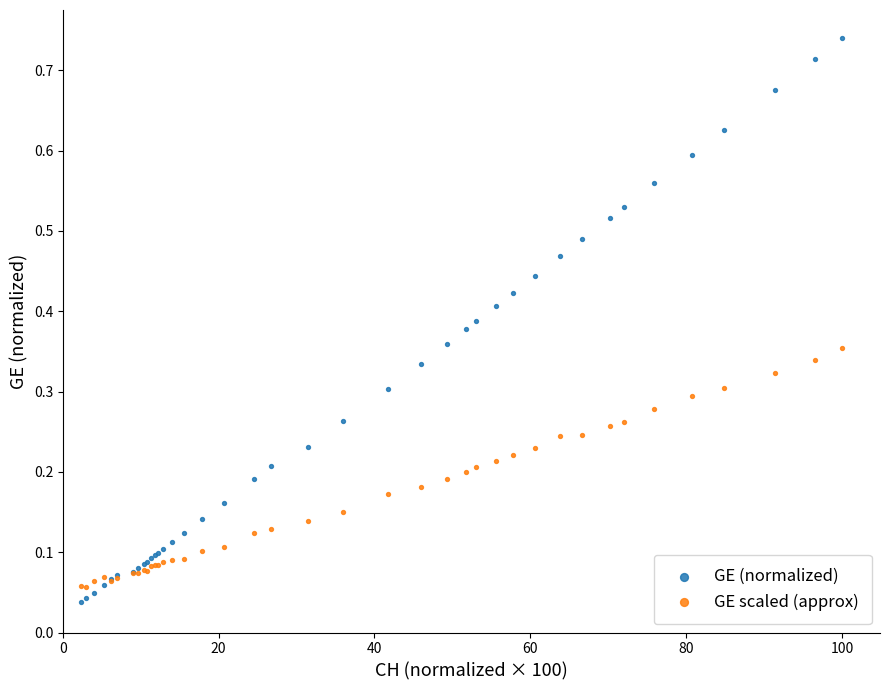

Which series has the largest Y range (max minus min)?

GE (normalized)